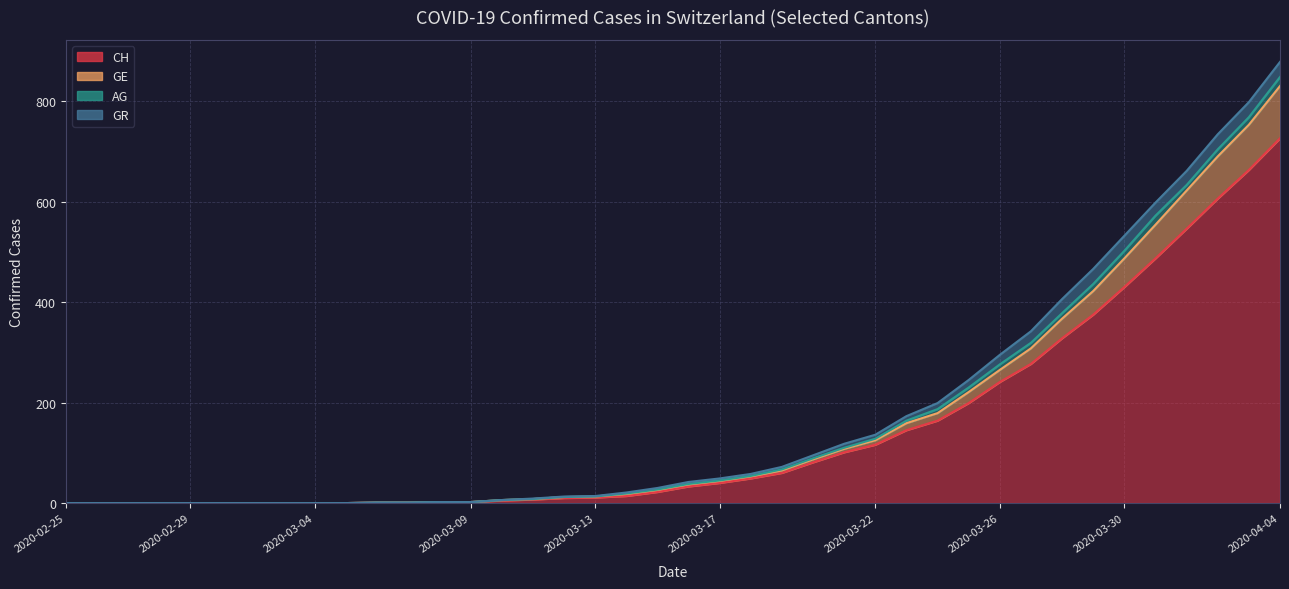

At which category is the sum across all series the highest?

2020-04-04